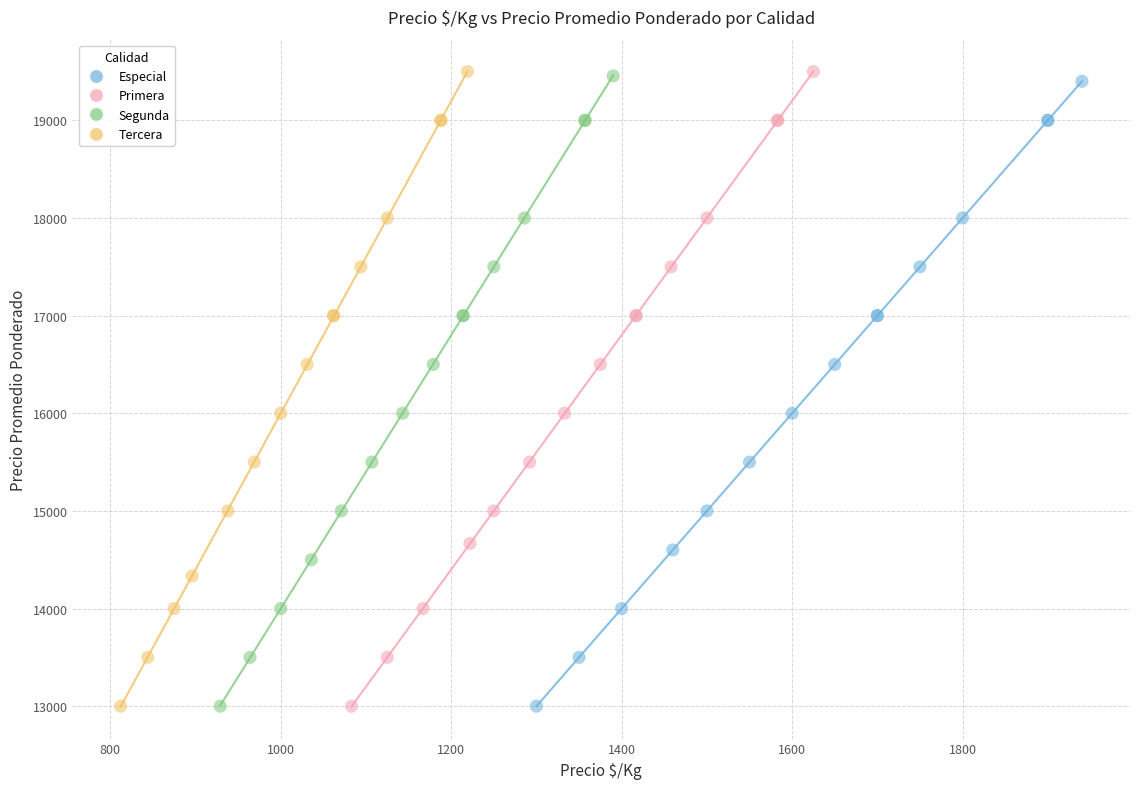

What are all the series names shown in the legend?

Especial, Primera, Segunda, Tercera